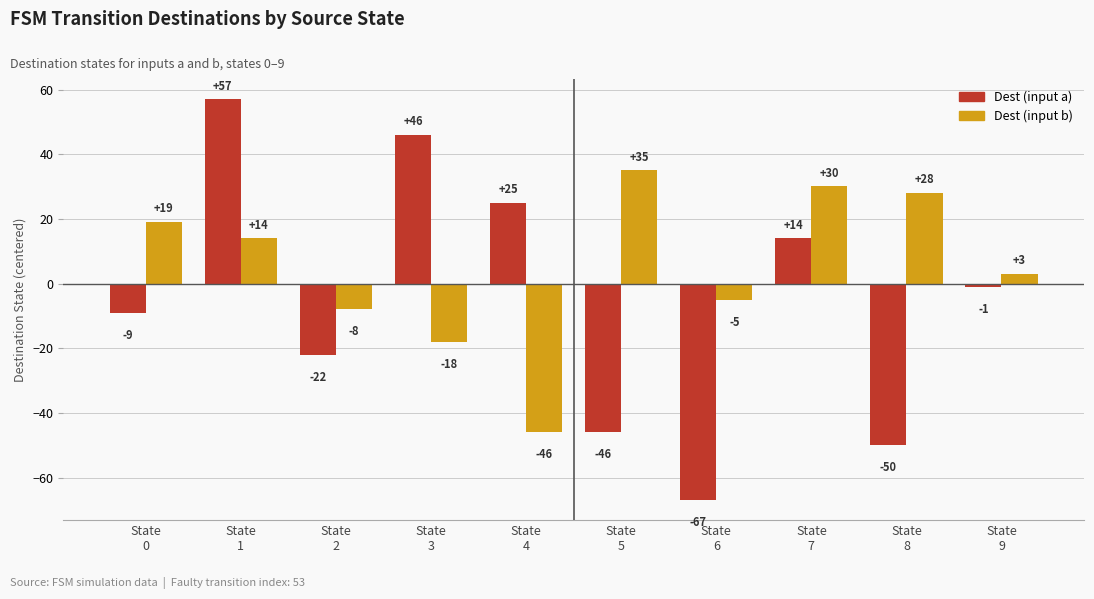

Which series has the largest total across all categories?

Dest (input b)